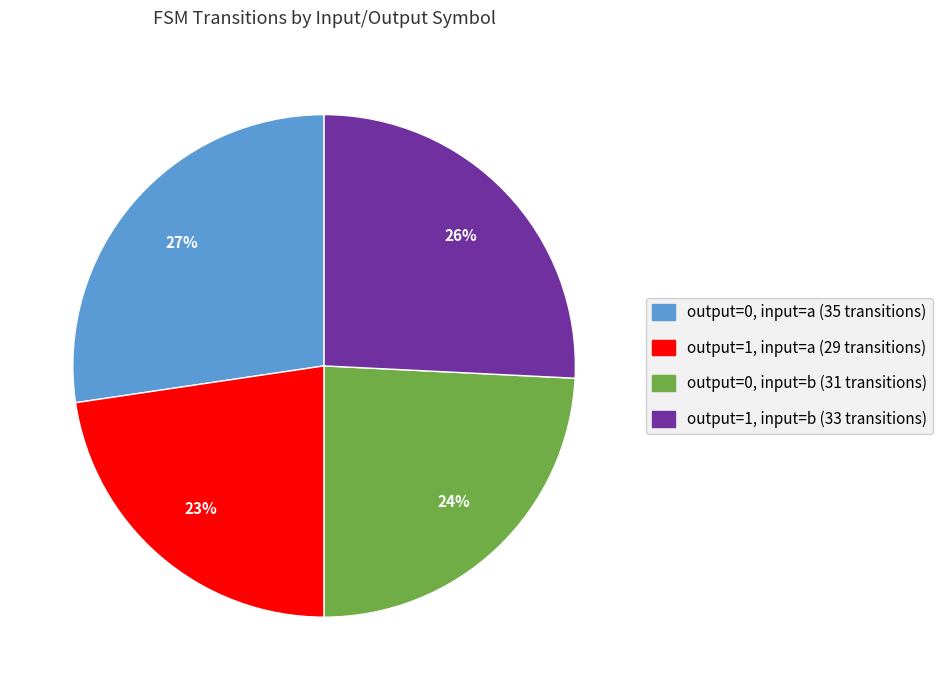

Does any single category account for the majority?

No